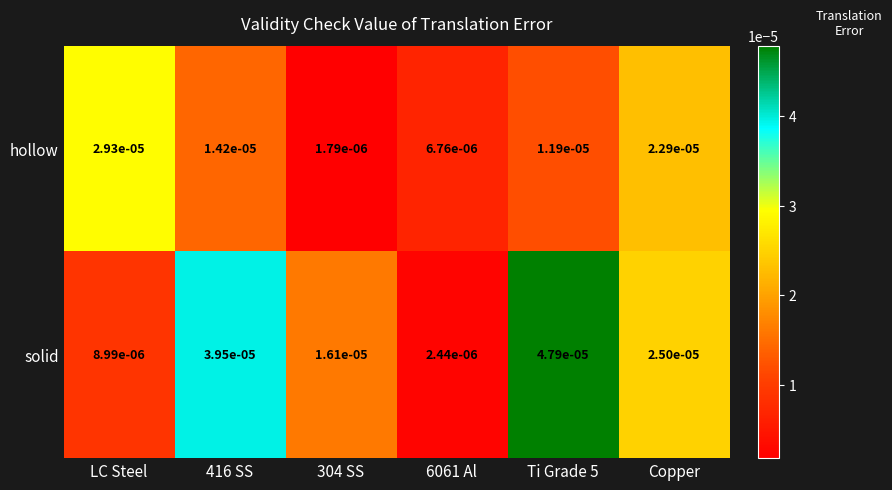

Is the value of solid at Ti Grade 5 greater than the value of hollow at 6061 Al?

Yes